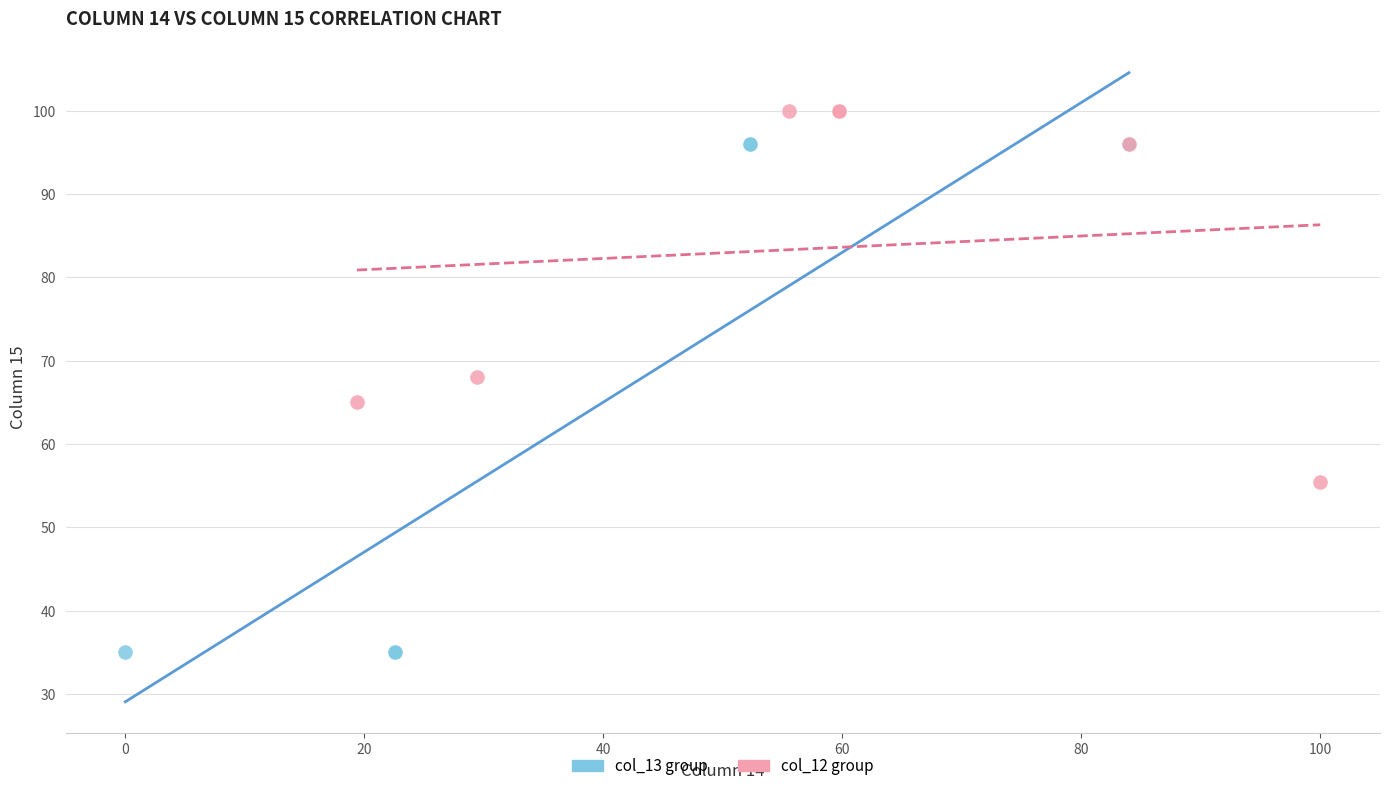

Which series has the largest Y range (max minus min)?

col_13 group